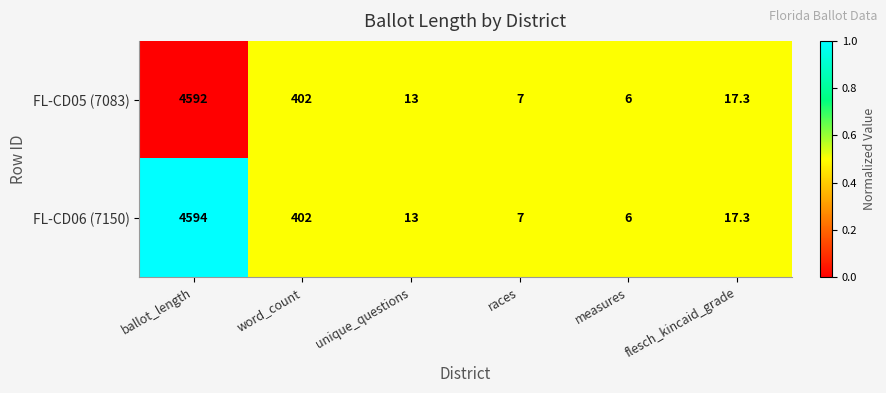

Is it true that FL-CD05 (7083) equals 23.1 at flesch_kincaid_grade?

False